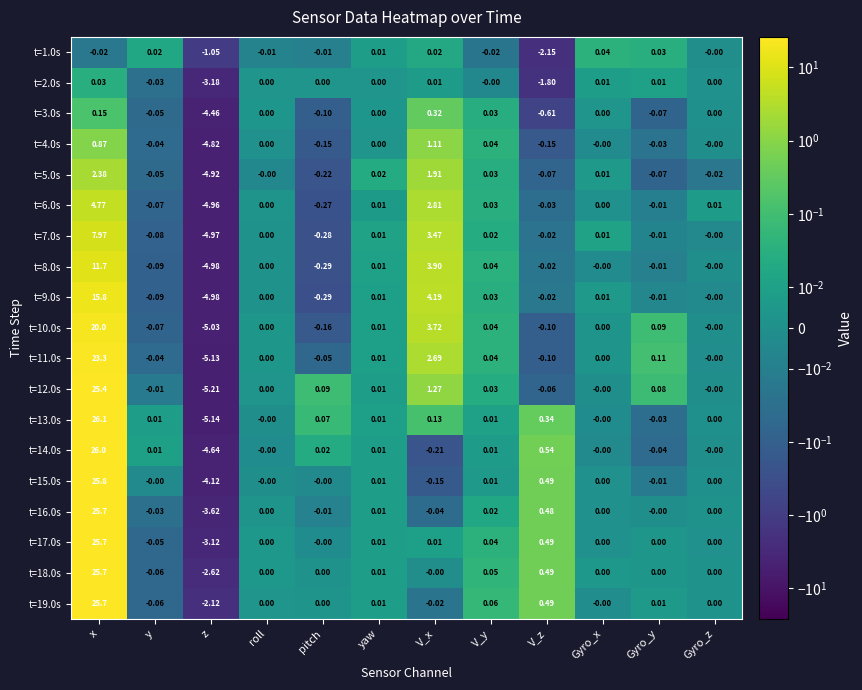

At which category is the sum across all series the highest?

x